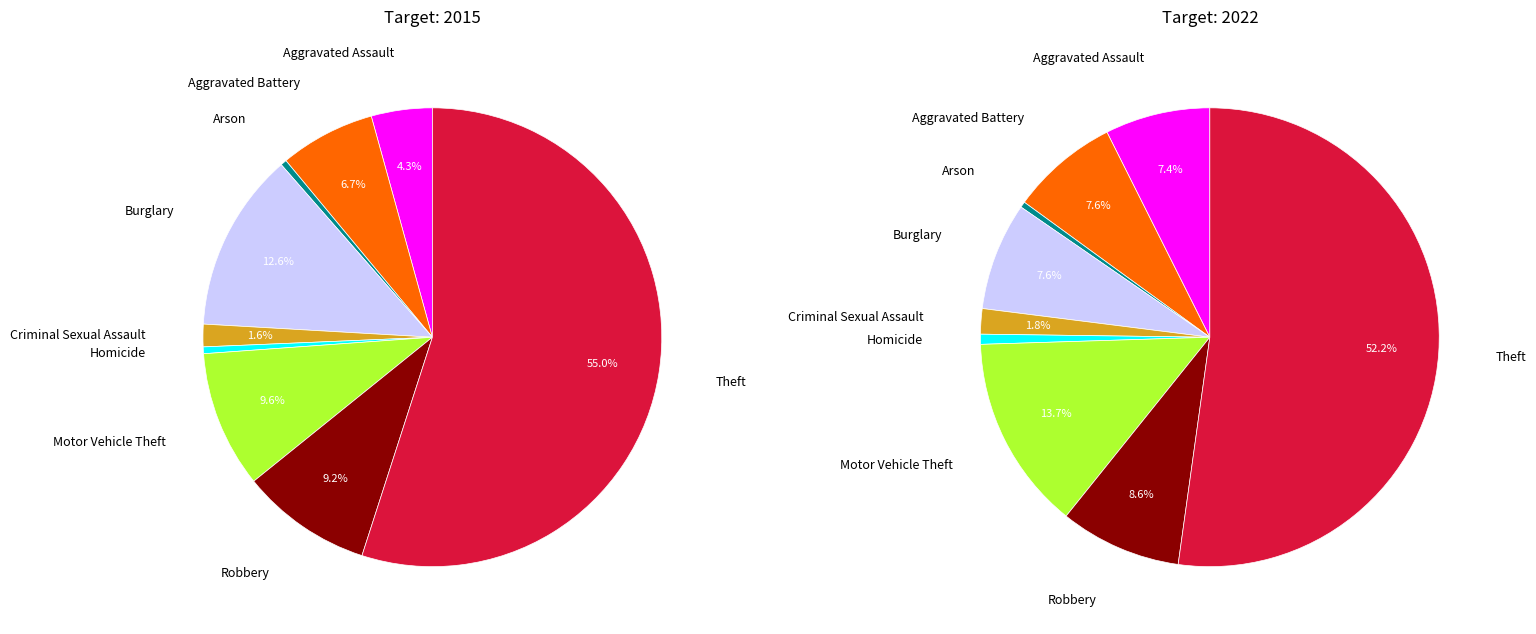

Which series changed the most between values_2022 and 3?

values_2015